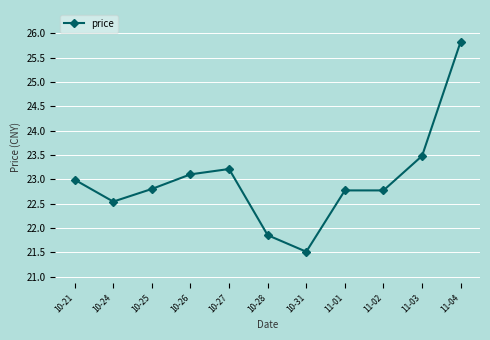

Reading right to left, transcribe all the data shown in this chart.

11-04=25.8	11-03=23.5	11-02=22.8	11-01=22.8	10-31=21.5	10-28=21.9	10-27=23.2	10-26=23.1	10-25=22.8	10-24=22.5	10-21=23.0